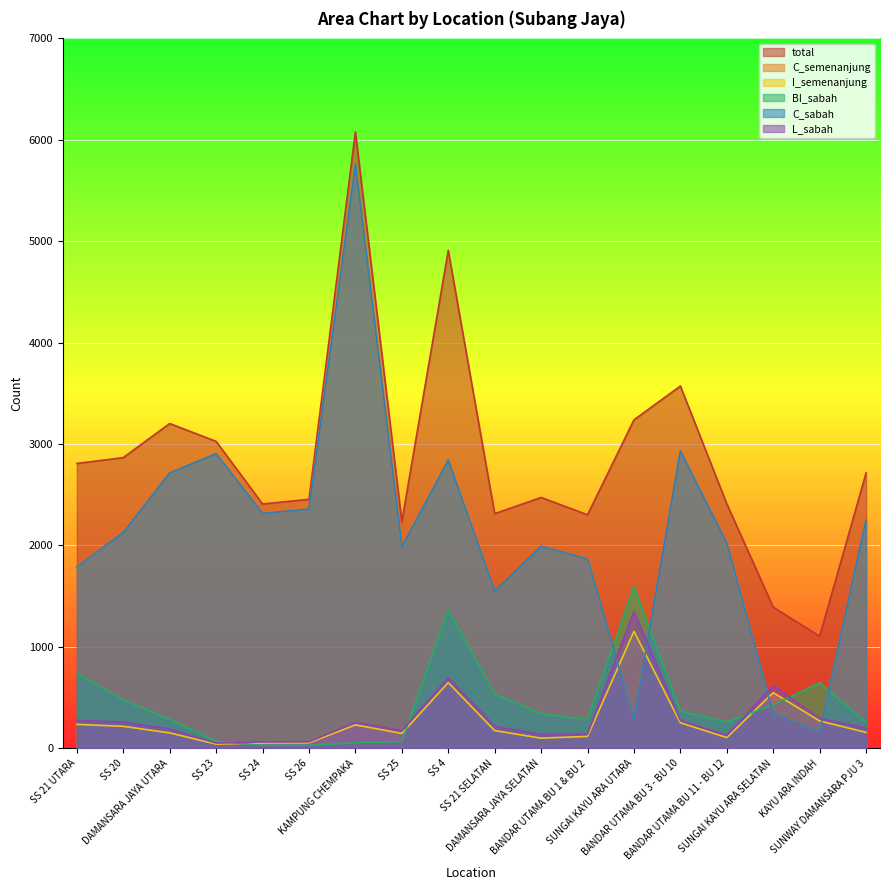

What is the value of the L_sabah point at the 13th from the left?

1350